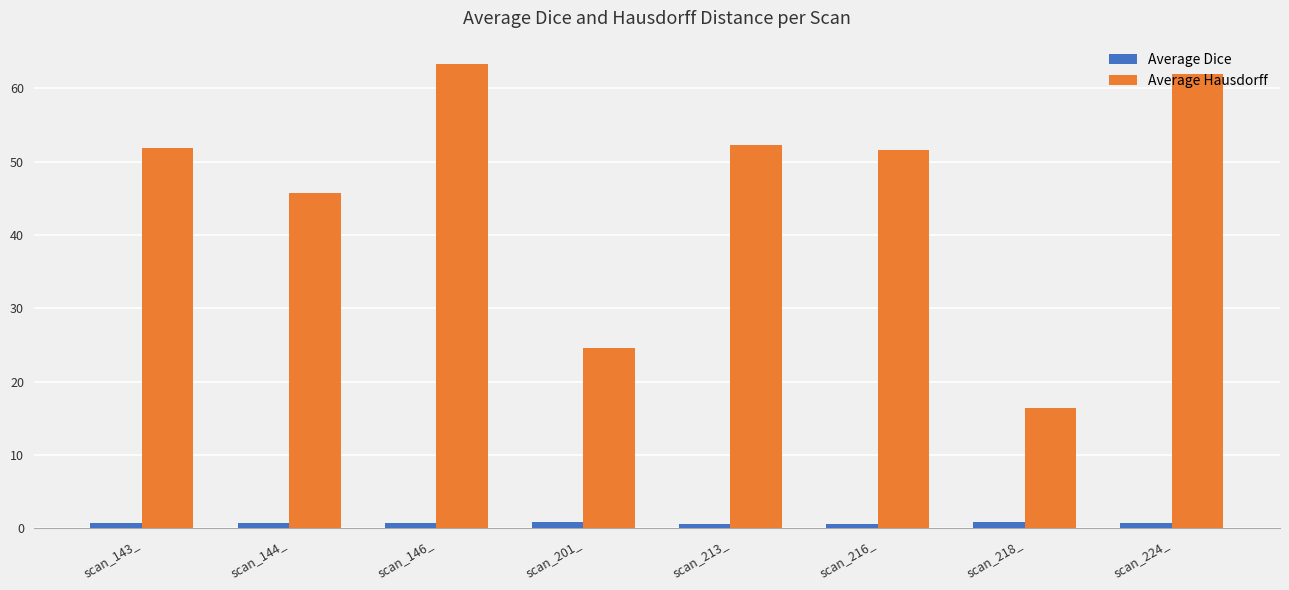

What is the average value of the Average Hausdorff series?

46.0